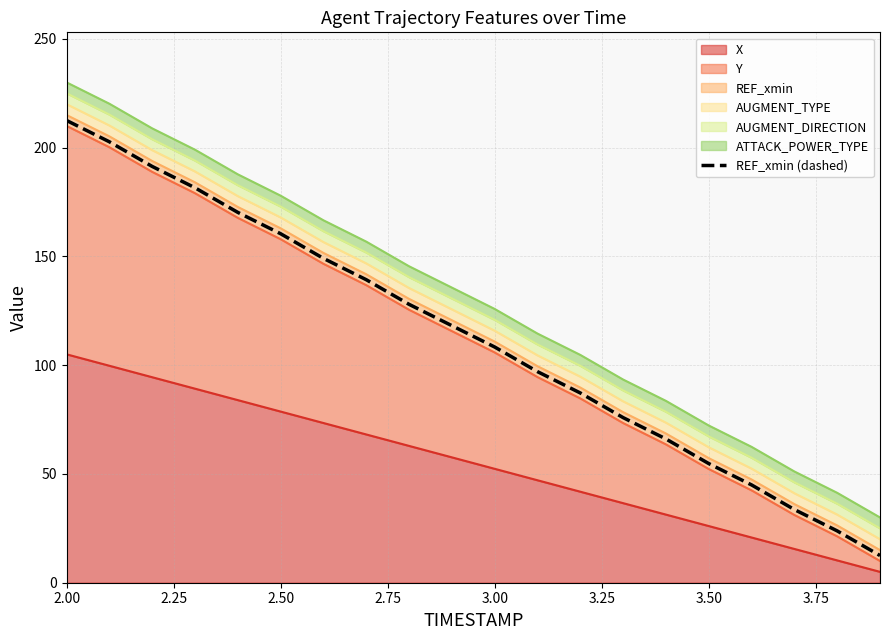

Is it true that the value at 16 is 77.0?

False